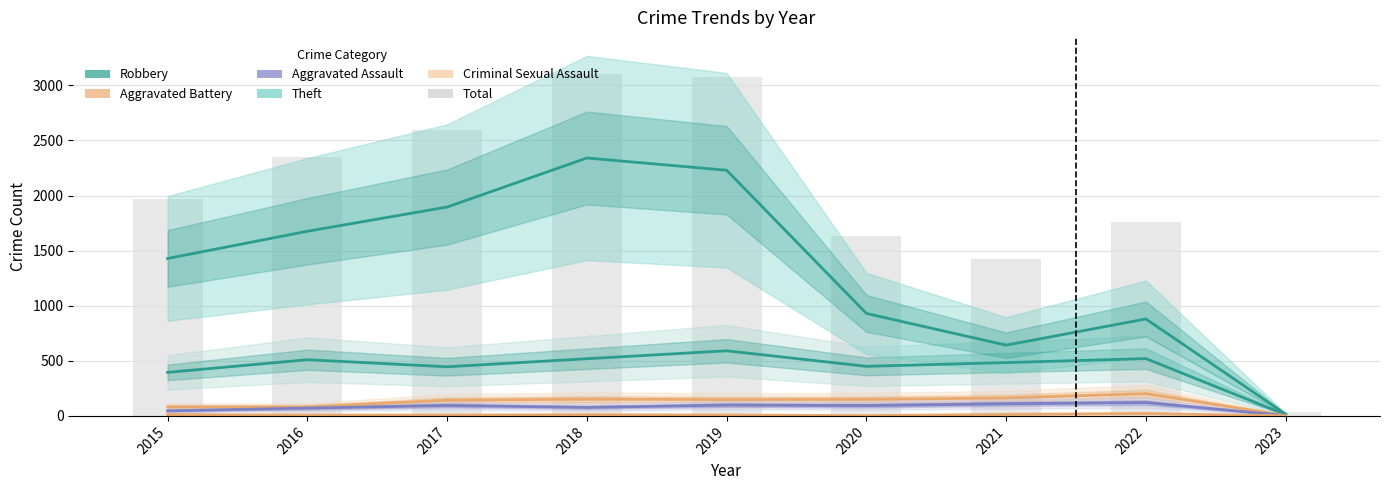

Where does the Aggravated Assault series first go above 94?

2017